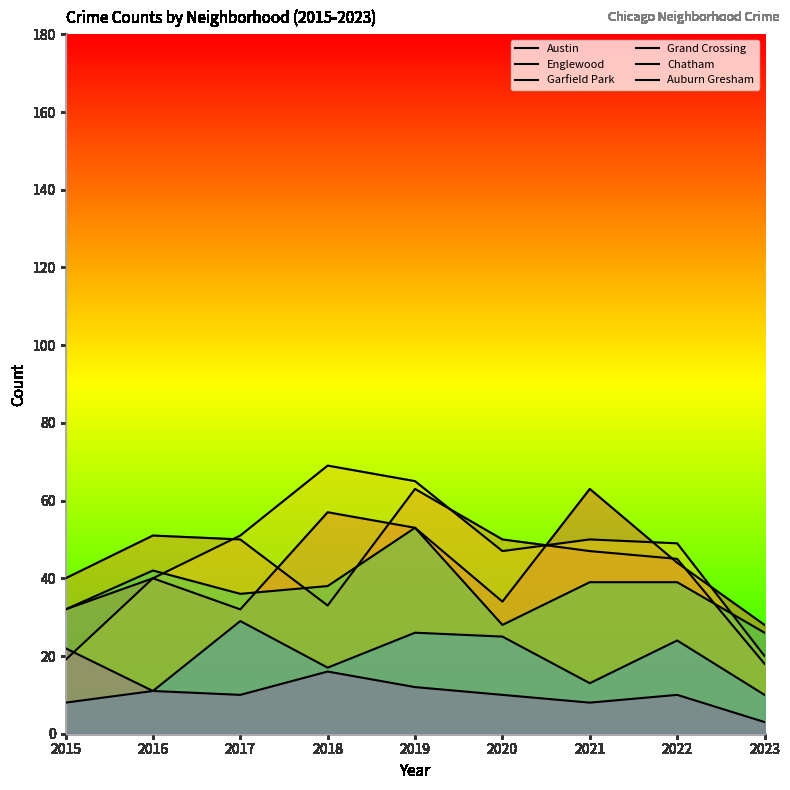

At which label is Englewood closest to 40?

2015